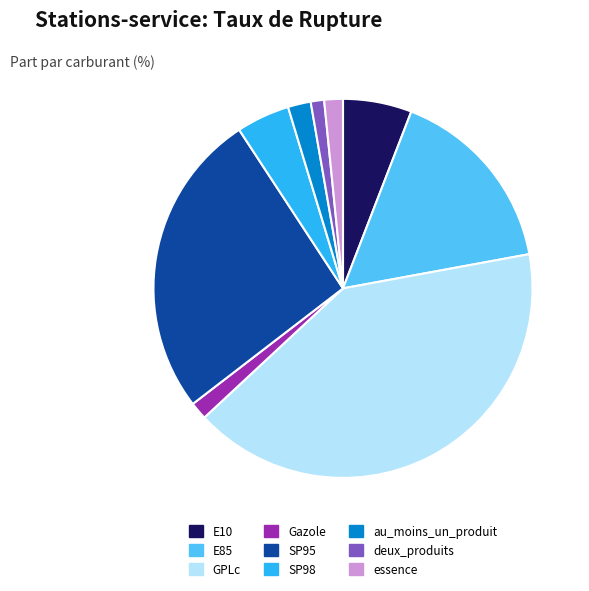

Which has a higher value, Gazole or SP98?

SP98